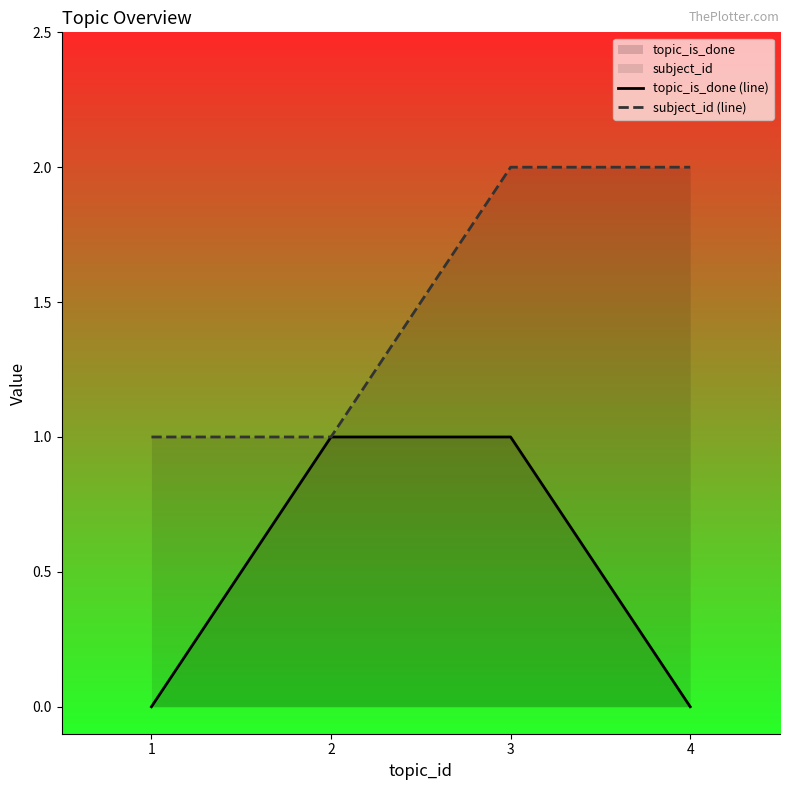

List the labels in order of subject_id (line) value, smallest first.

1, 2, 3, 4